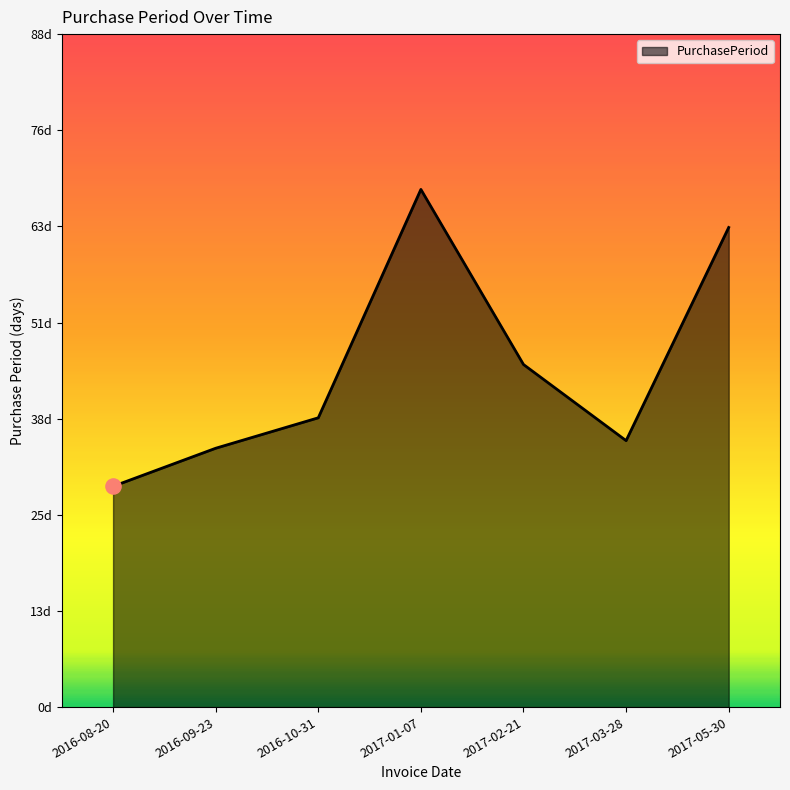

What is the change in value from 2016-10-31 to 2017-03-28?

-3